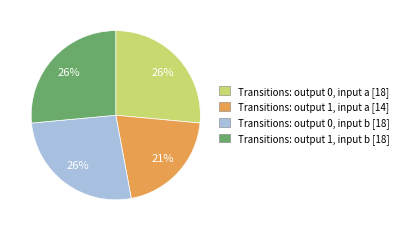

Does any single category account for the majority?

No